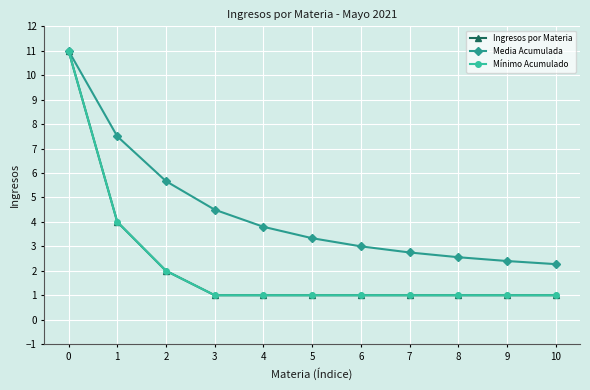

Which series has the largest total across all categories?

Media Acumulada